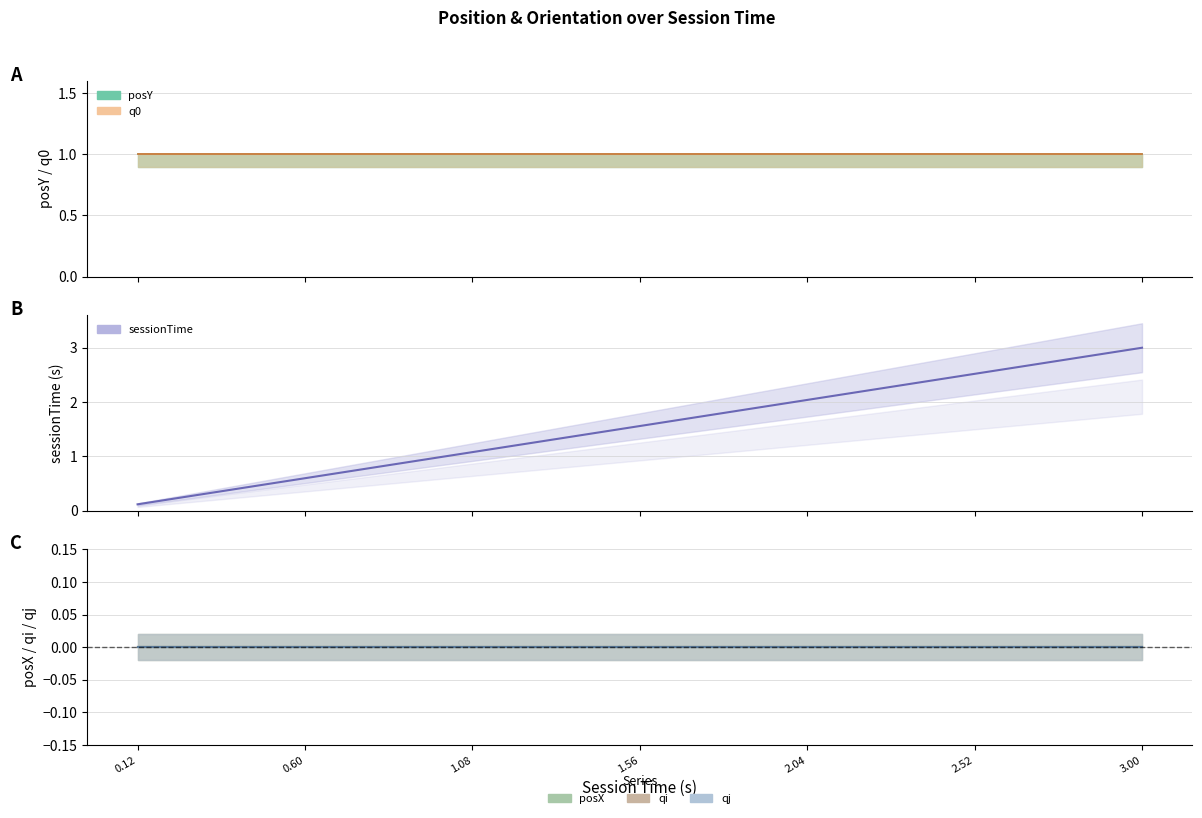

True or false: posX has more than 2 interior local peaks.

False